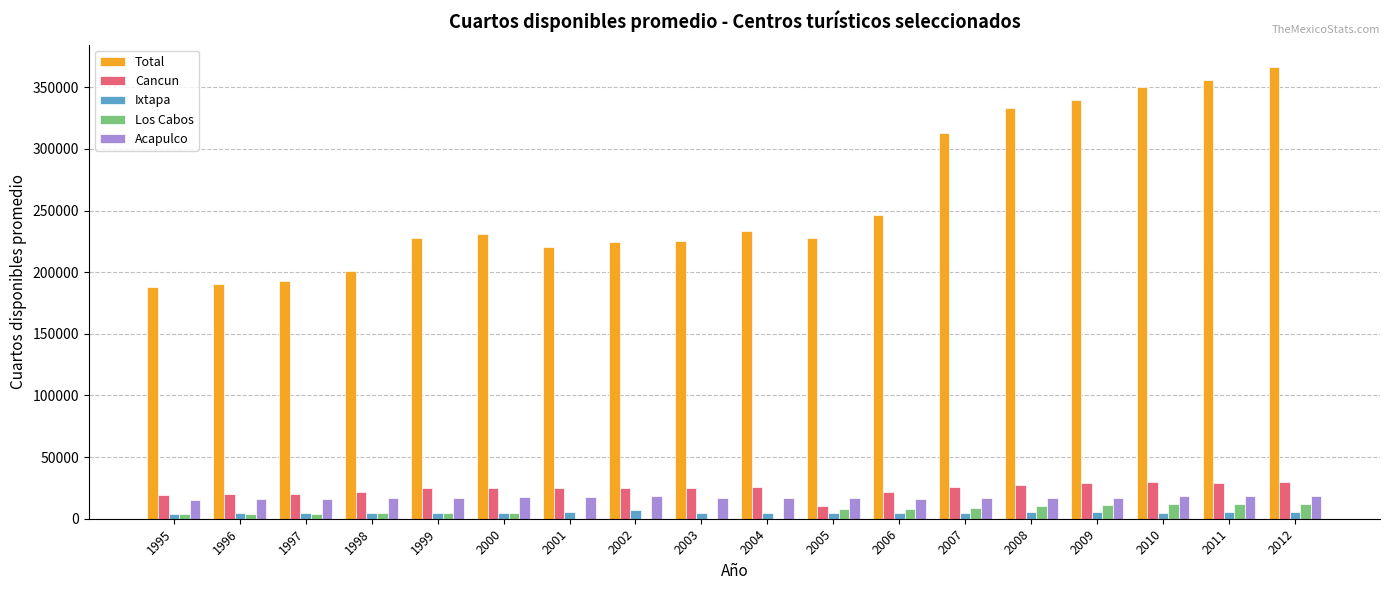

What is the total value across all series at 2003?

271335